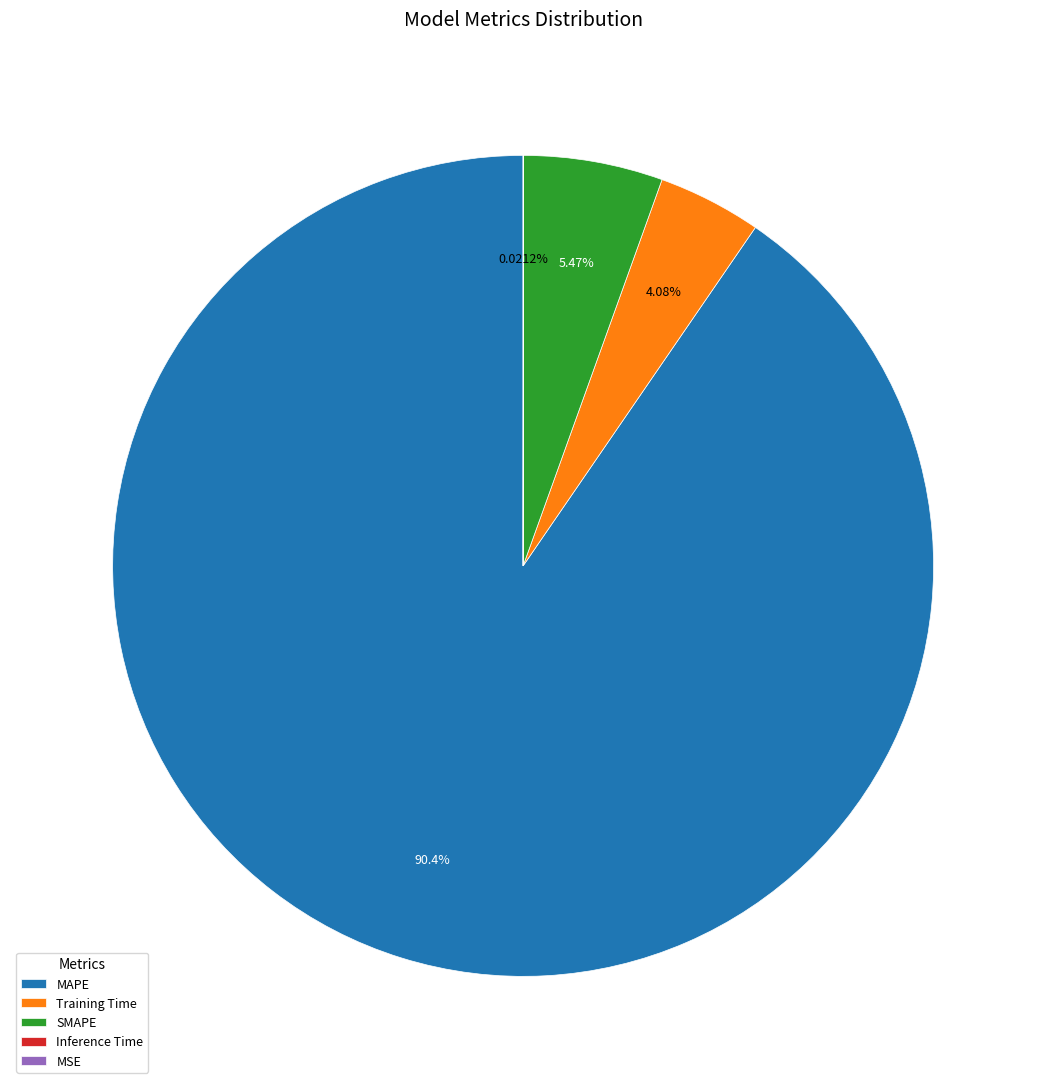

Which slice is the largest?

MAPE